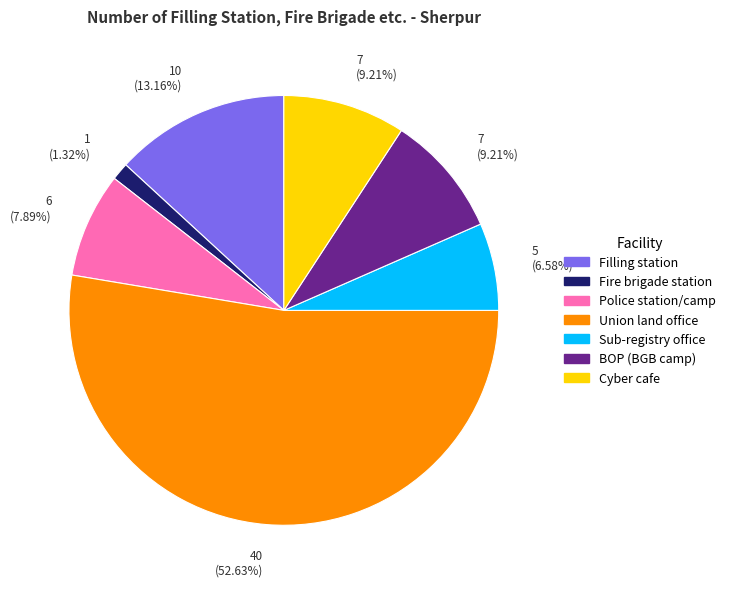

Which slice is the smallest?

Fire brigade station